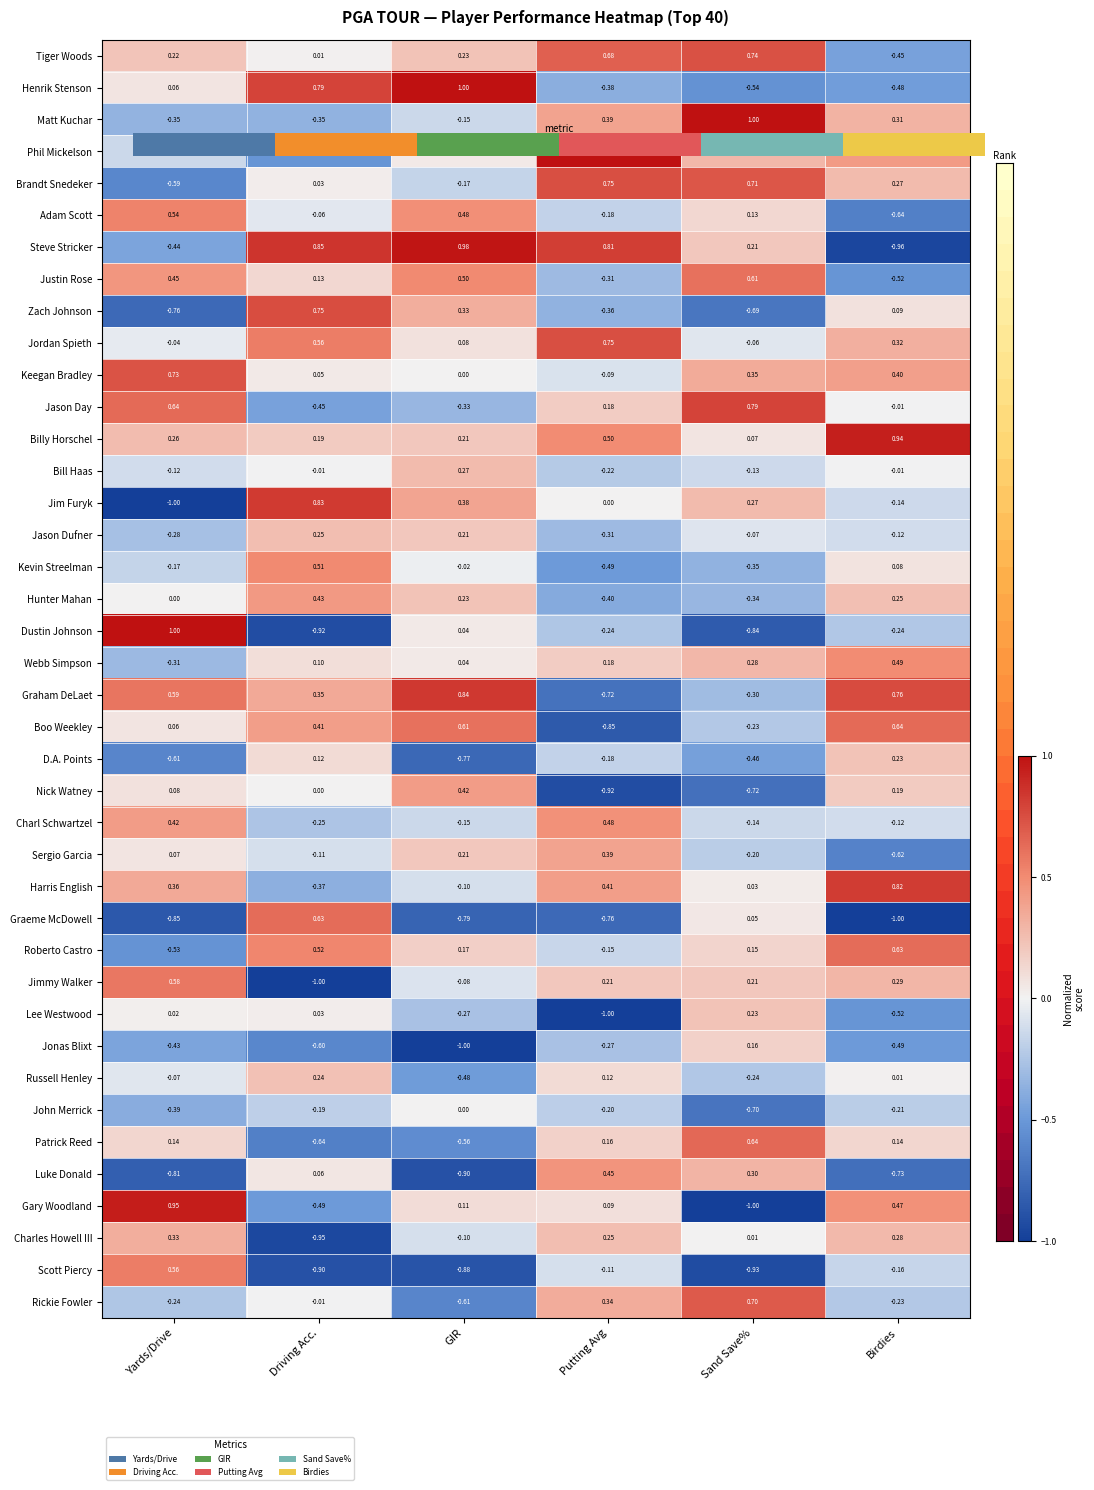

Which label corresponds to the smallest value in the chart?

Yards/Drive